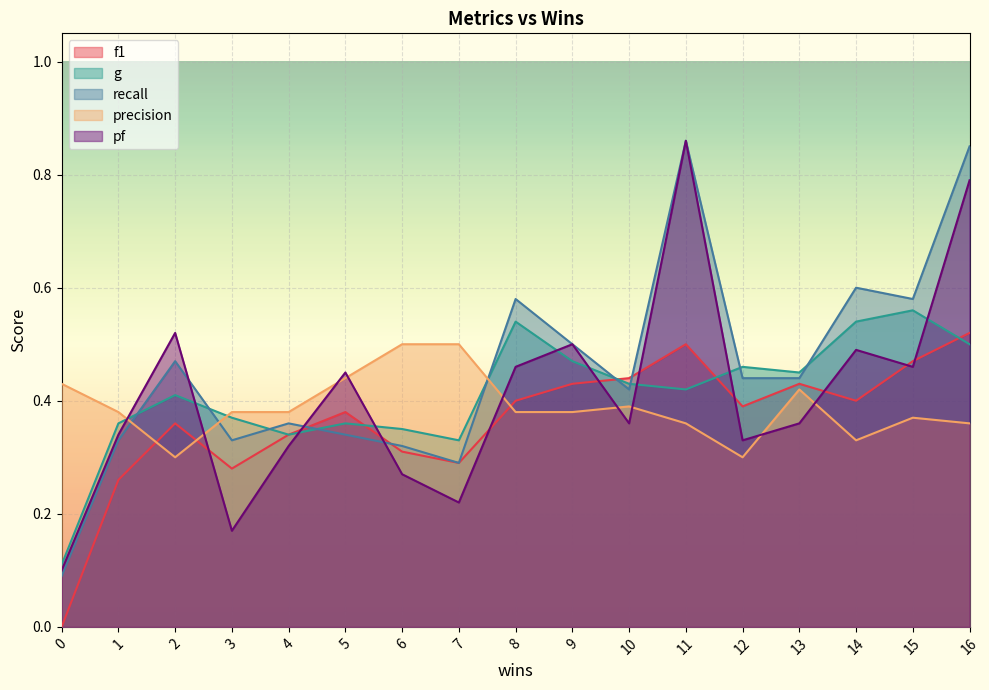

How many lines are shown in the chart?

5